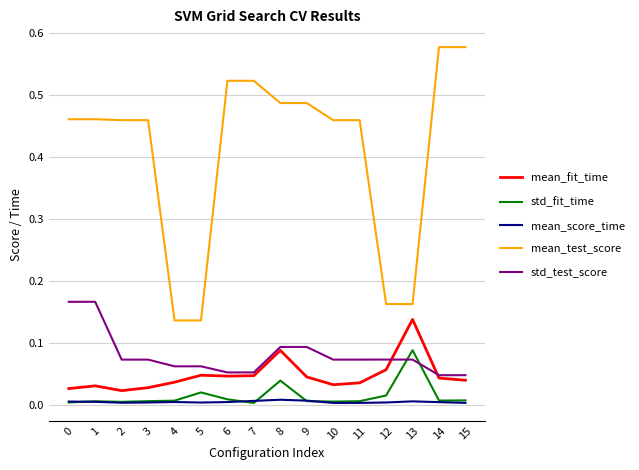

True or false: std_fit_time has more than 1 points higher than both neighbors.

True